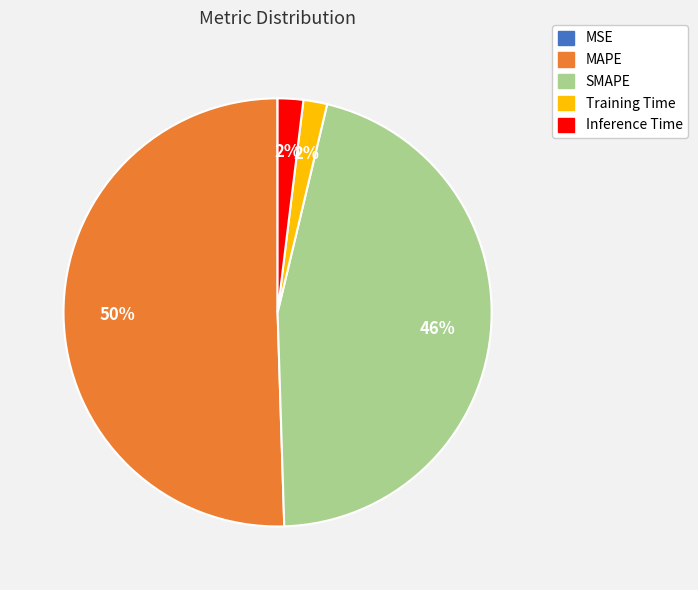

To the nearest percent, what is the average slice percentage?

20%